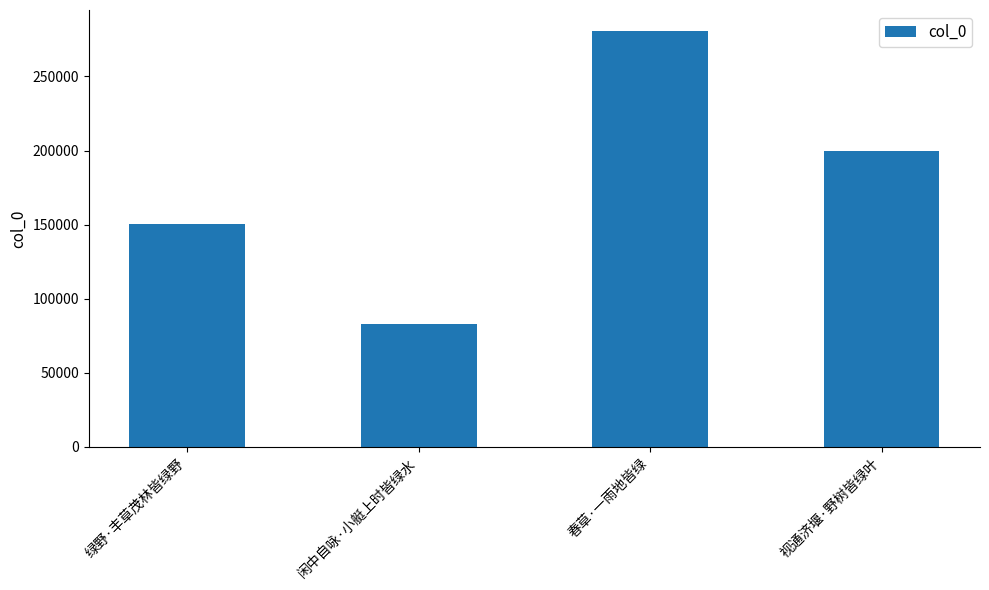

What is the greatest value displayed?

280775